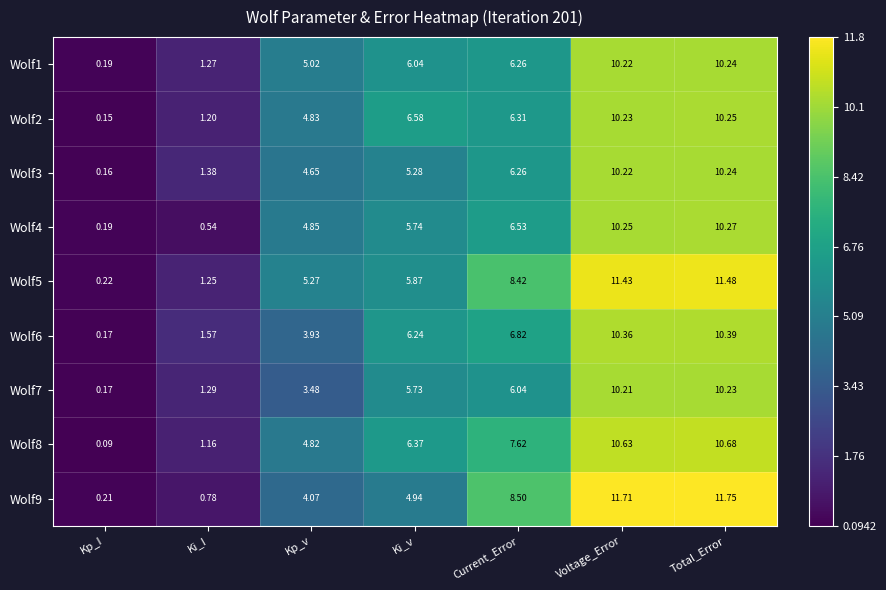

Which category has the highest value across all series?

Total_Error